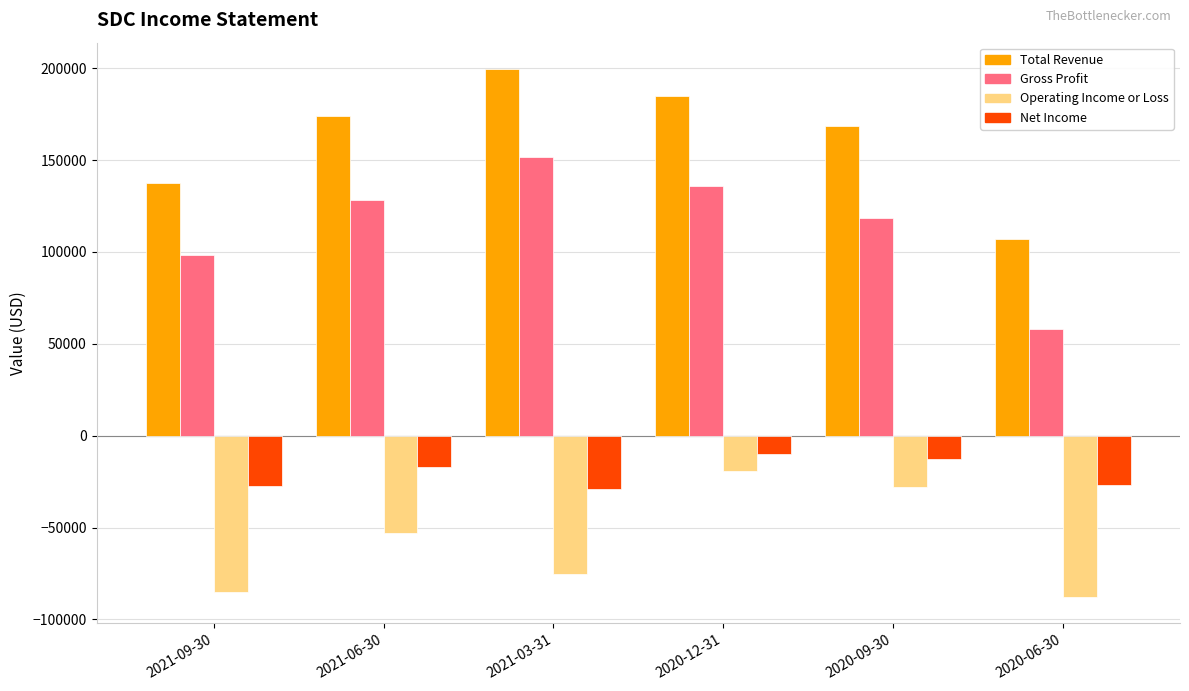

At which label does Net Income first exceed -16900?

2020-12-31